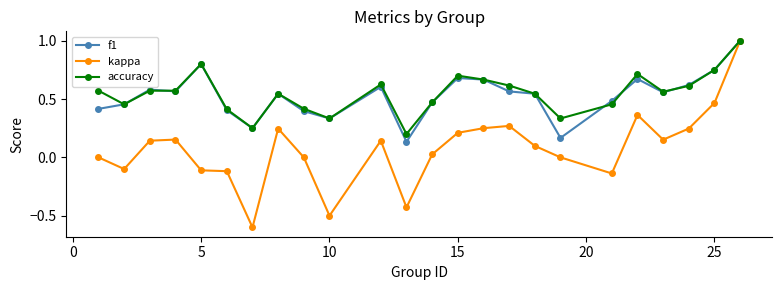

True or false: f1 has more than 2 interior local peaks.

True